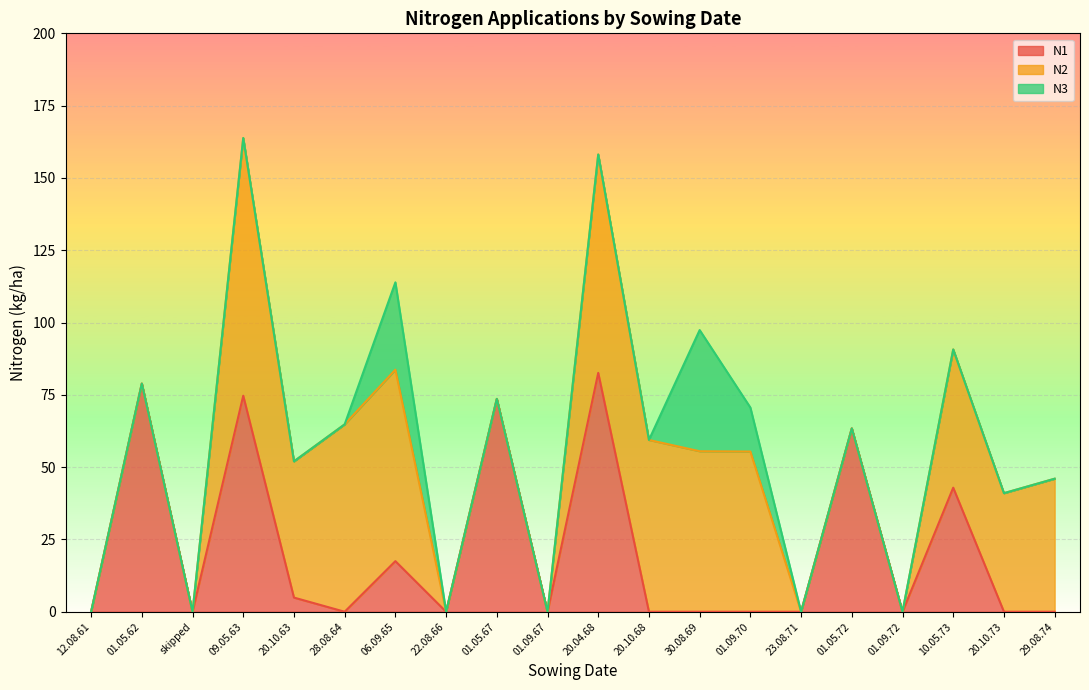

What are all the series names shown in the legend?

N1, N2, N3